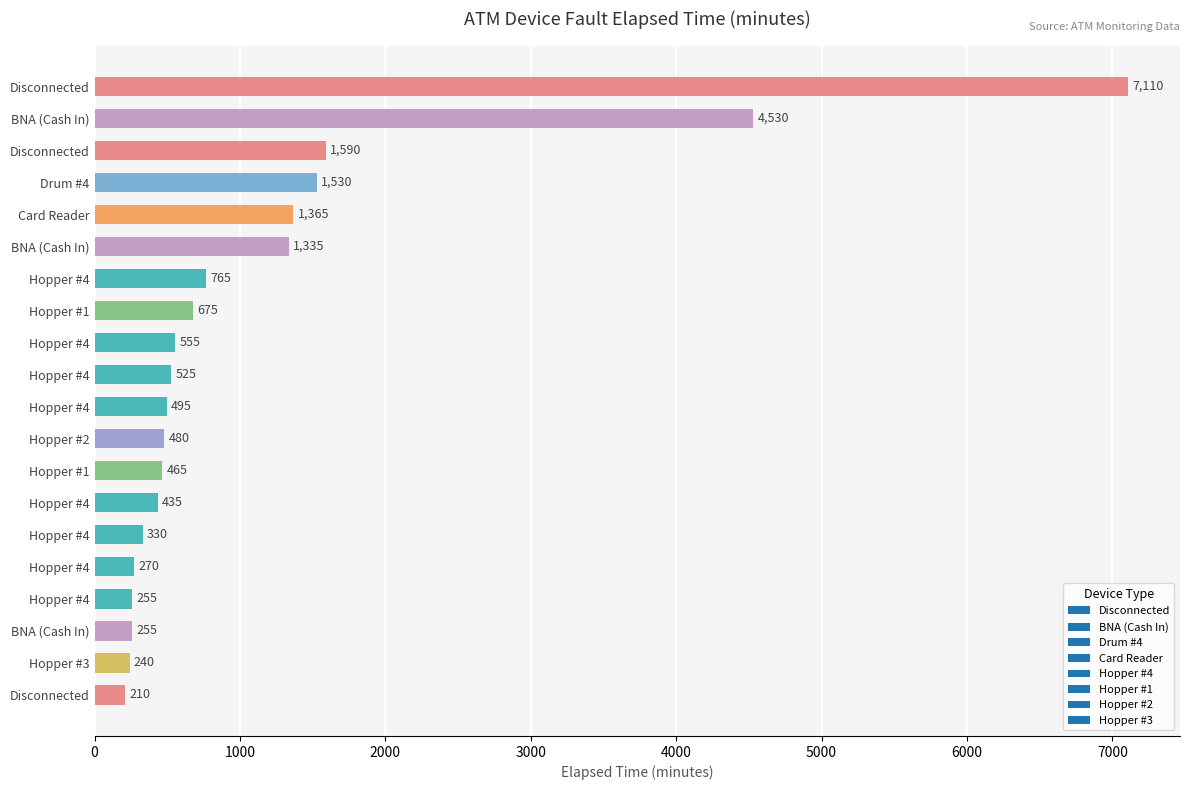

Rank the categories by value from lowest to highest.

Disconnected, Hopper #3, Hopper #4, BNA (Cash In), Hopper #4, Hopper #4, Hopper #4, Hopper #1, Hopper #2, Hopper #4, Hopper #4, Hopper #4, Hopper #1, Hopper #4, BNA (Cash In), Card Reader, Drum #4, Disconnected, BNA (Cash In), Disconnected